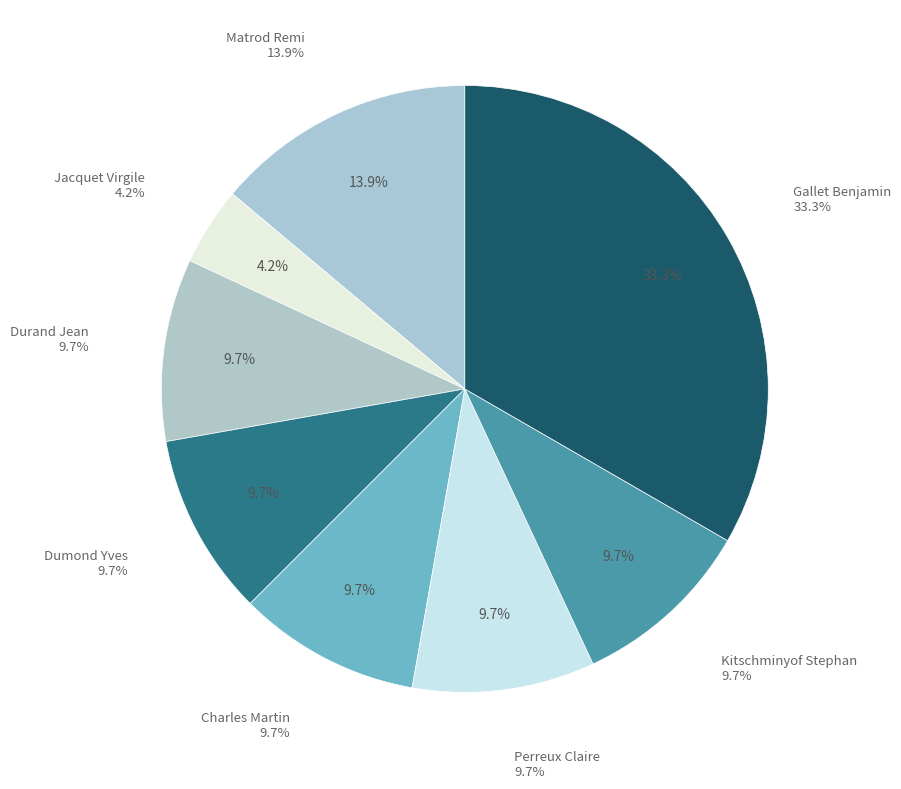

To the nearest percent, what is the combined percentage of Kitschminyof Stephan and Perreux Claire?

19%